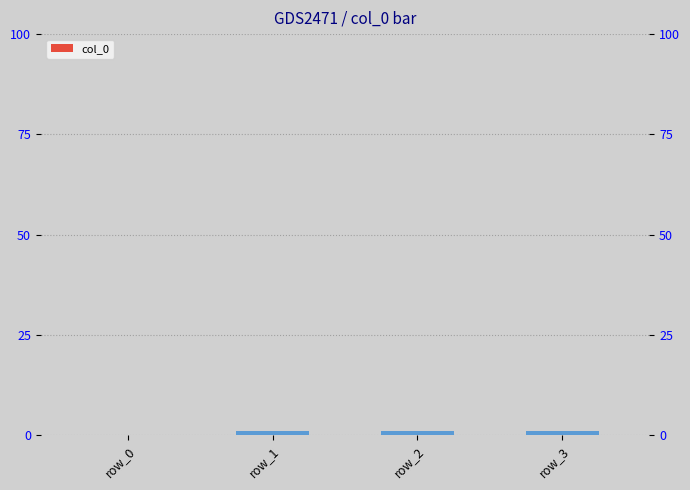

Reading left to right, list all the values displayed in this chart.

0	1	1	1